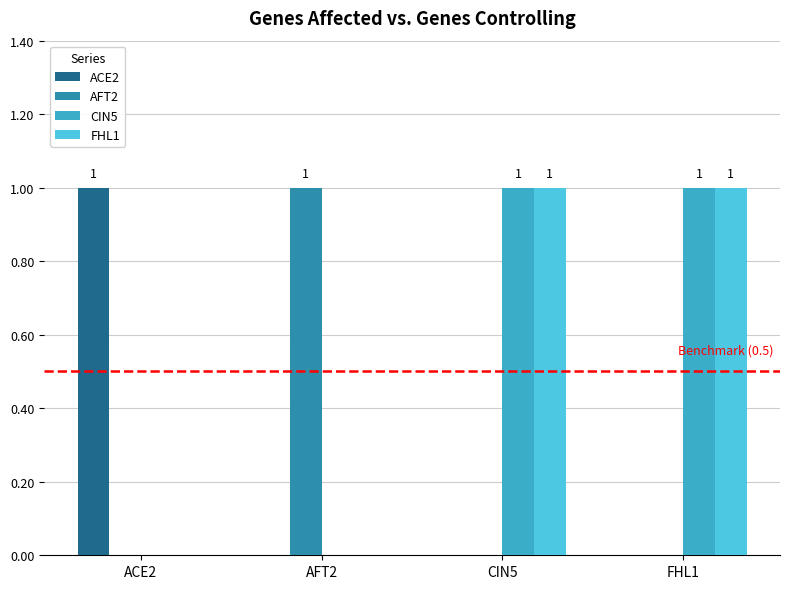

The value of ACE2 at AFT2 is 1. True or false?

False